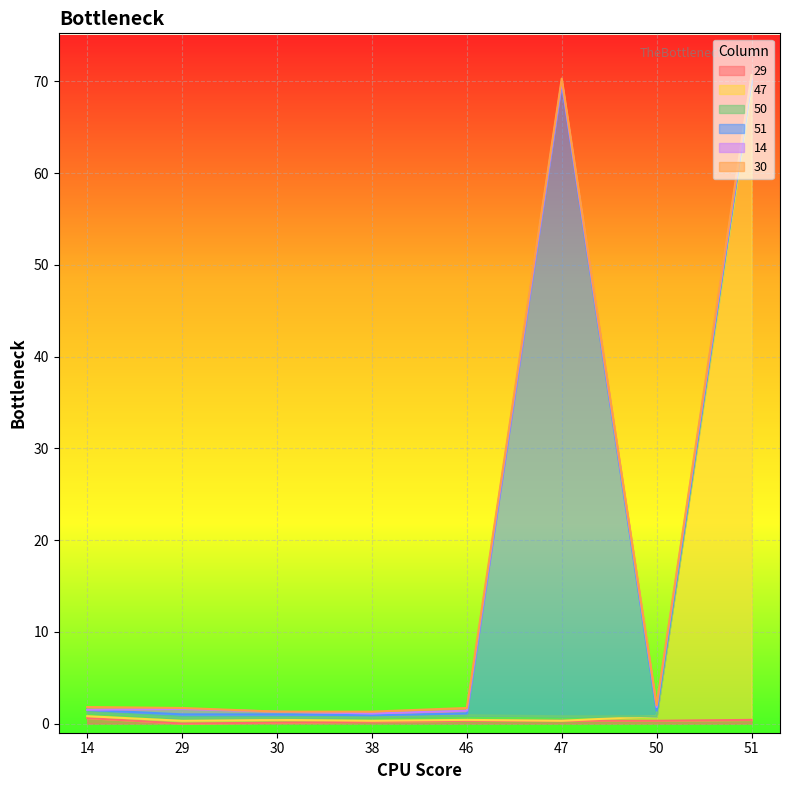

What is the difference between the 50 values at 51 and 29?

0.3